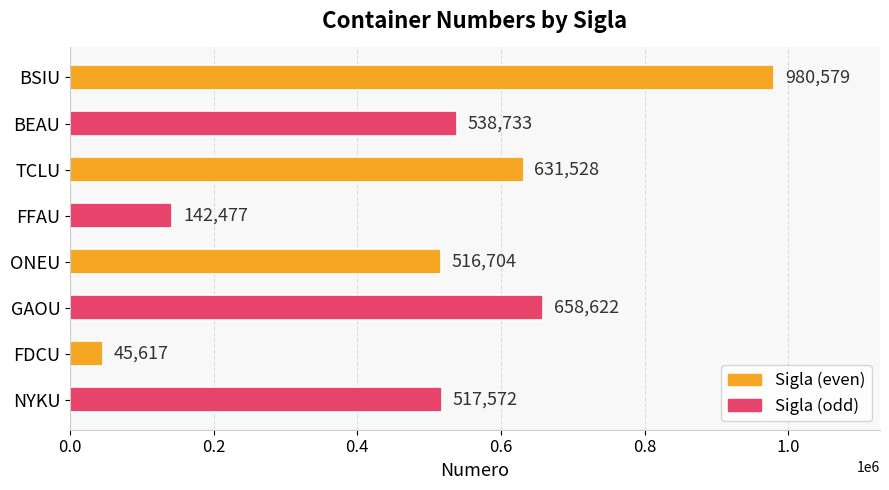

The chart shows a value of 980579 at BSIU. True or false?

True